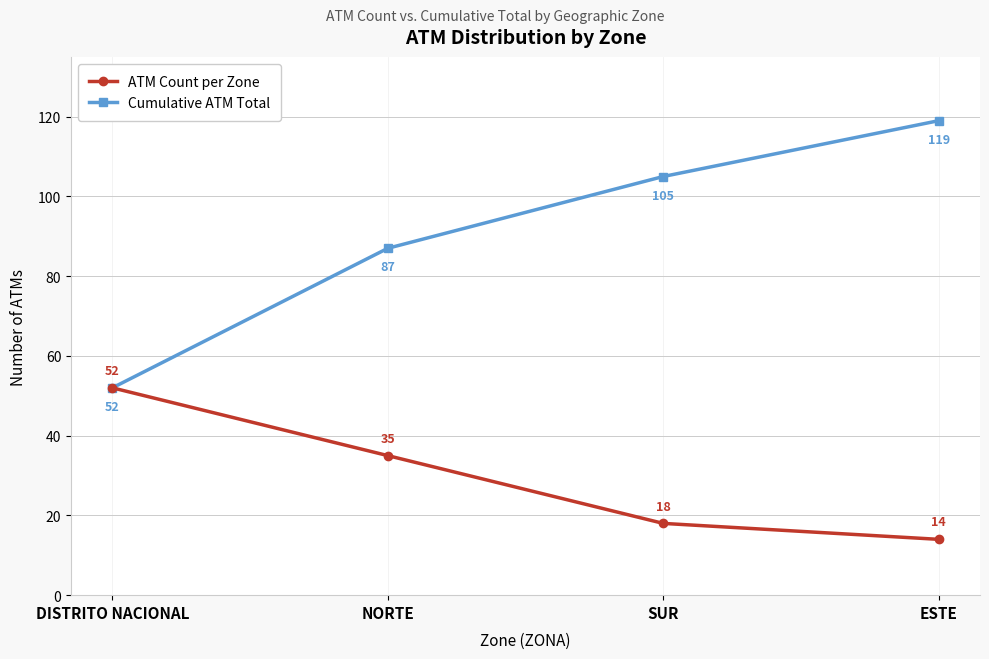

What is the spread (max minus min) of values at SUR?

87